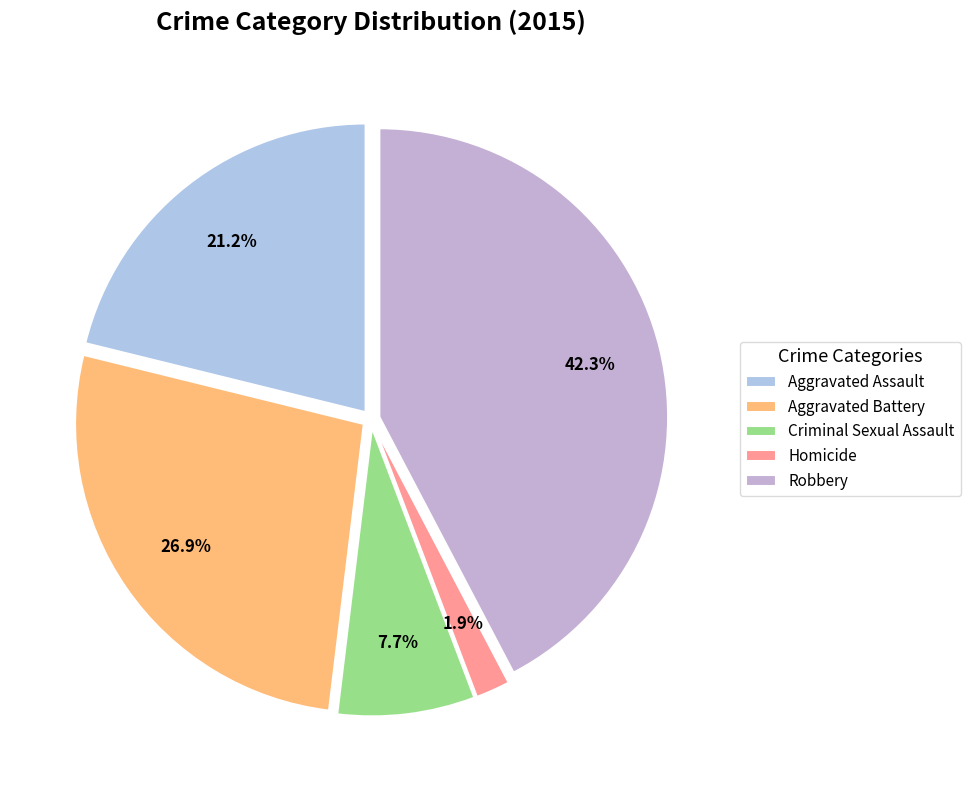

How many slices are in this pie chart?

5